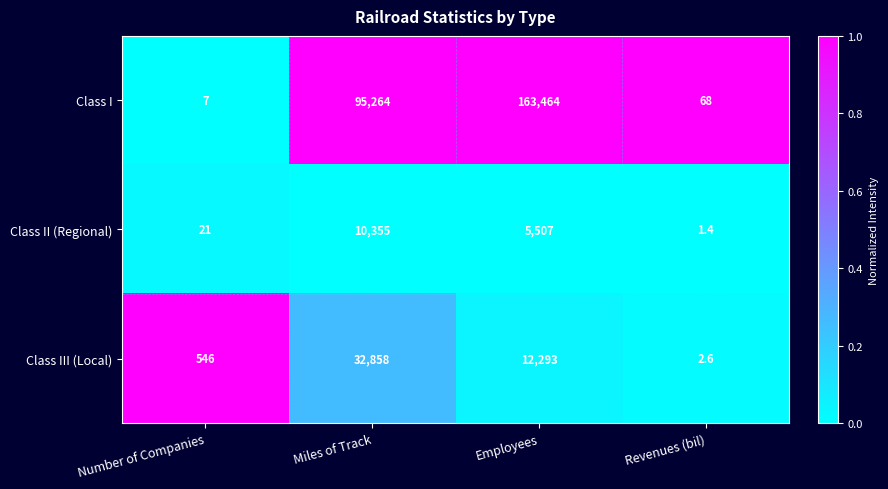

What is the spread (max minus min) of values at Number of Companies?

539.0